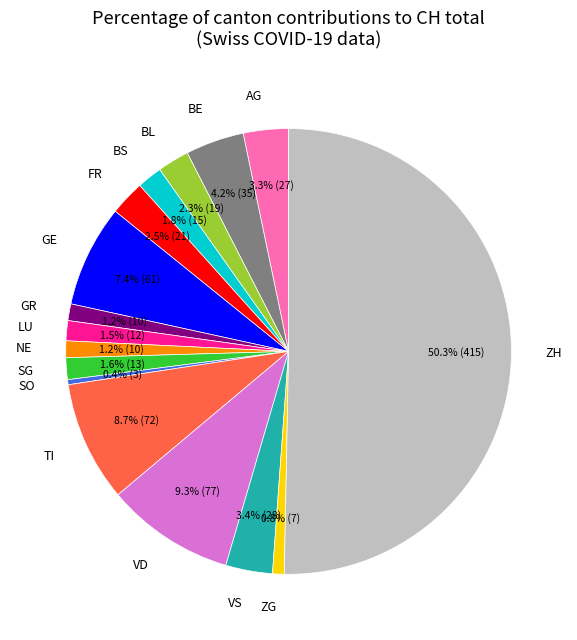

True or false: GR accounts for 1% of the total.

True